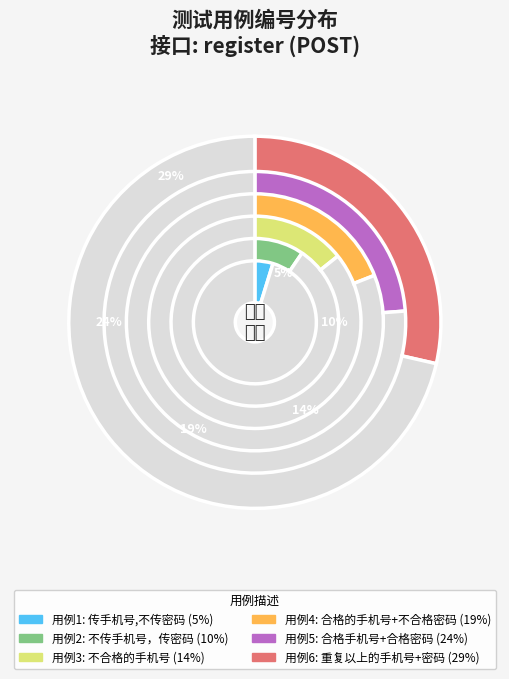

Count the number of slices in the pie.

6